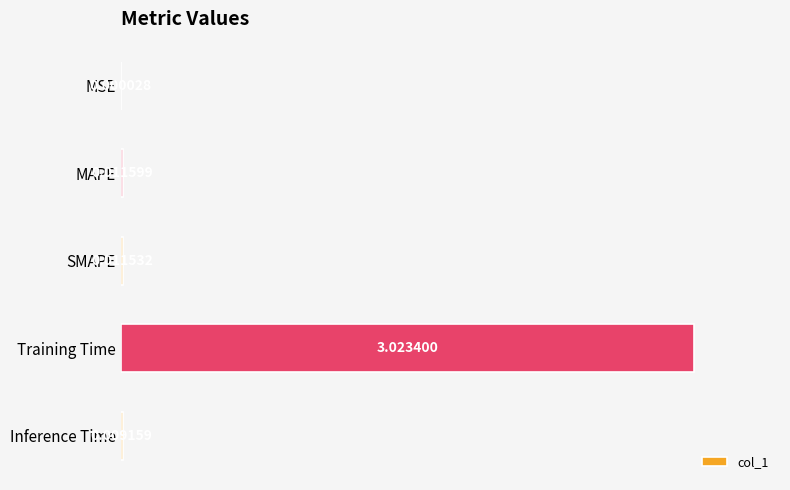

What is the sum of all values?

3.1